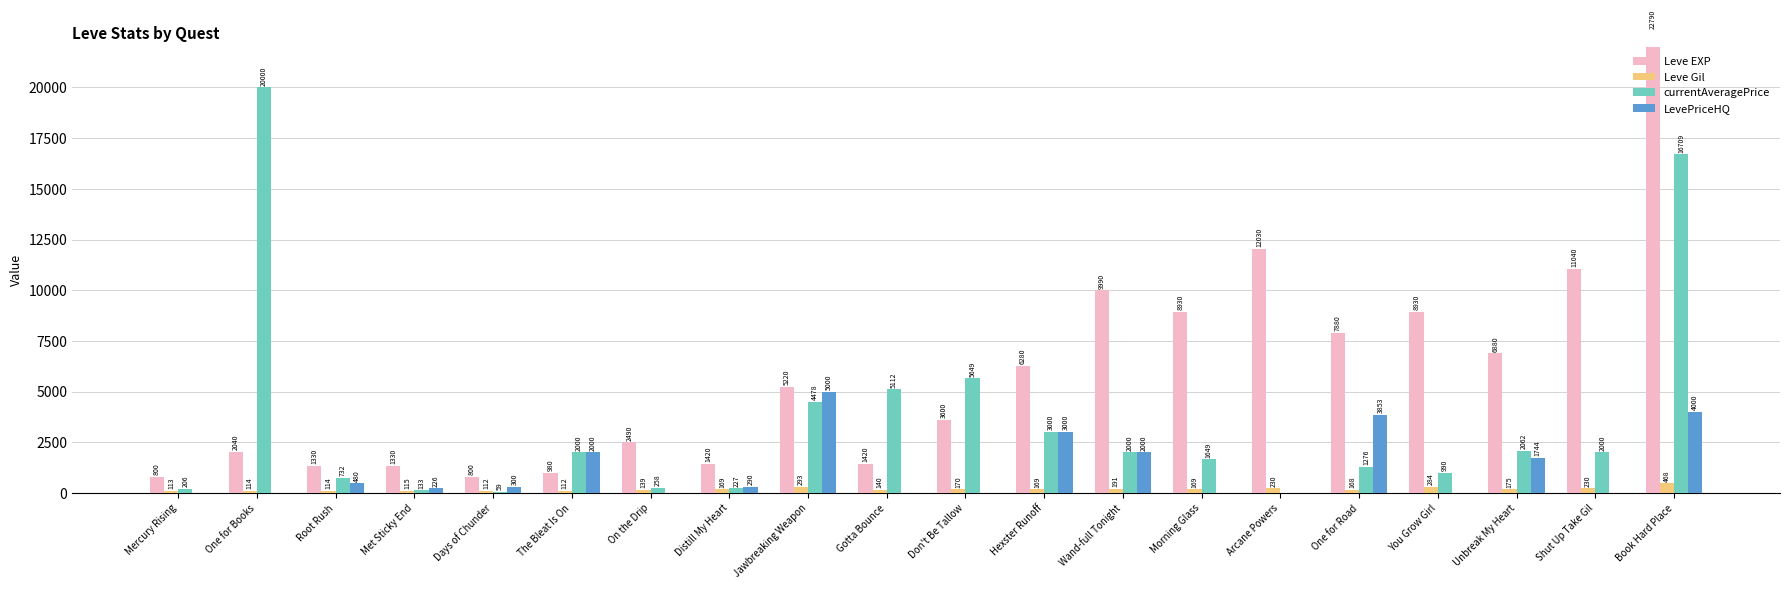

Which category has the lowest value in the Leve Gil series?

Days of Chunder